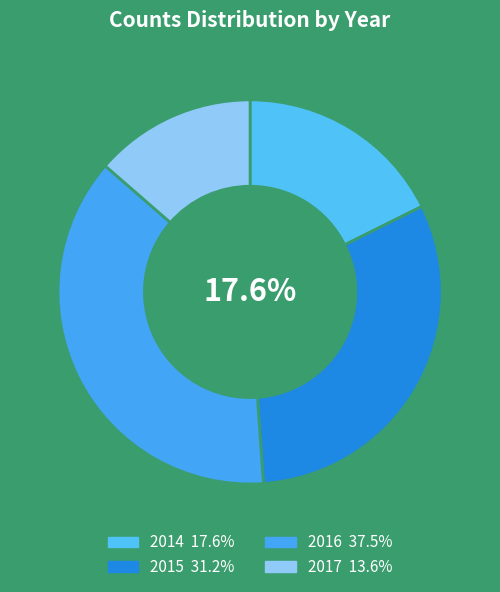

Is there any slice that represents more than half of the pie?

No